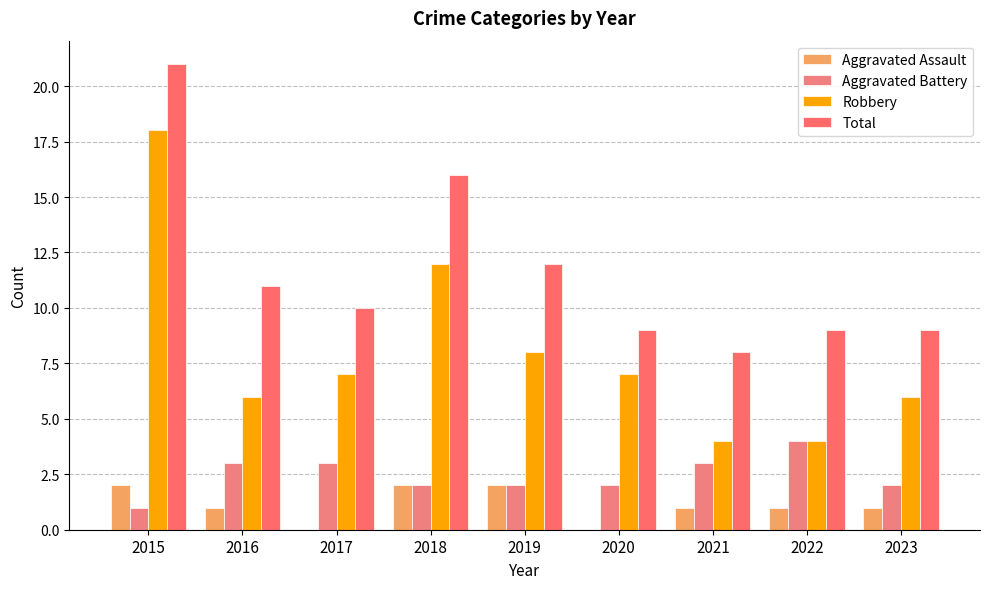

The Aggravated Battery series shows 4 at 2022. True or false?

True